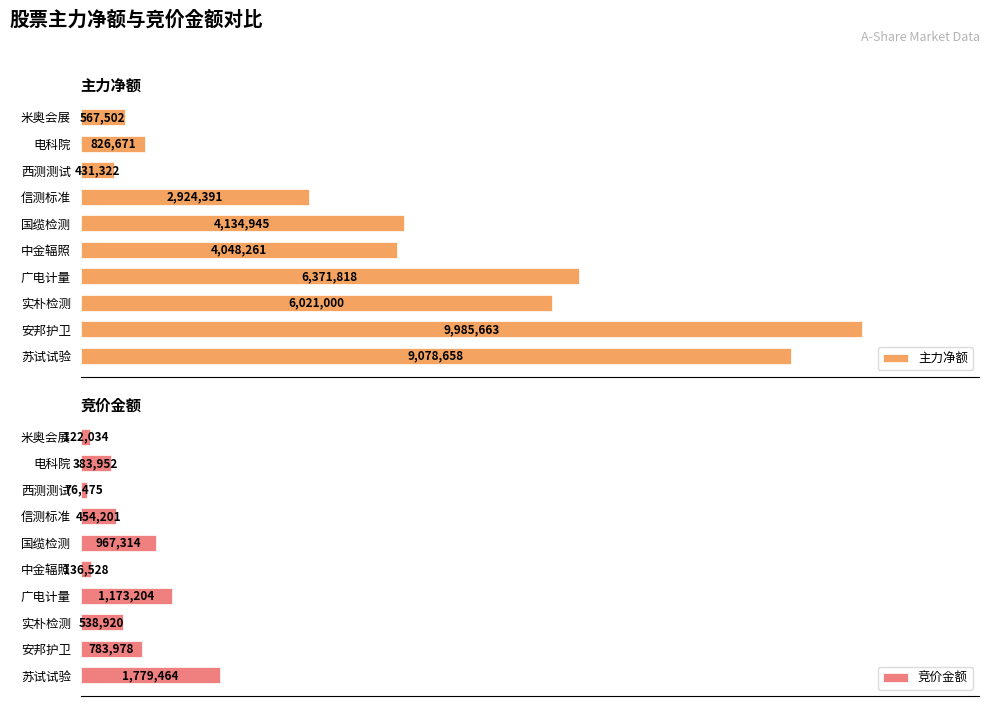

What are all the series names shown in the legend?

主力净额, 竞价金额